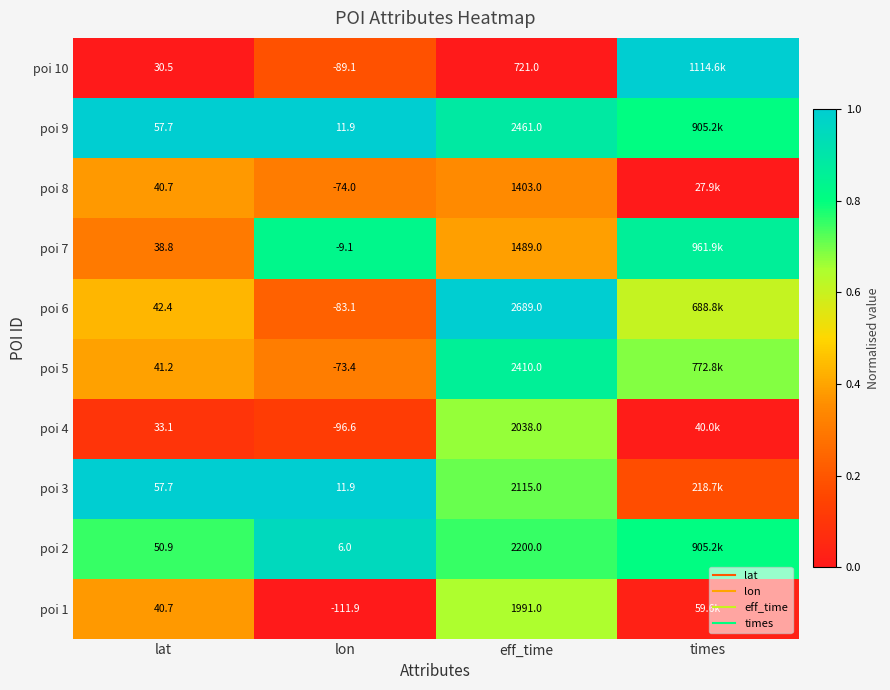

The value of poi 10 at eff_time is -0.6. True or false?

False